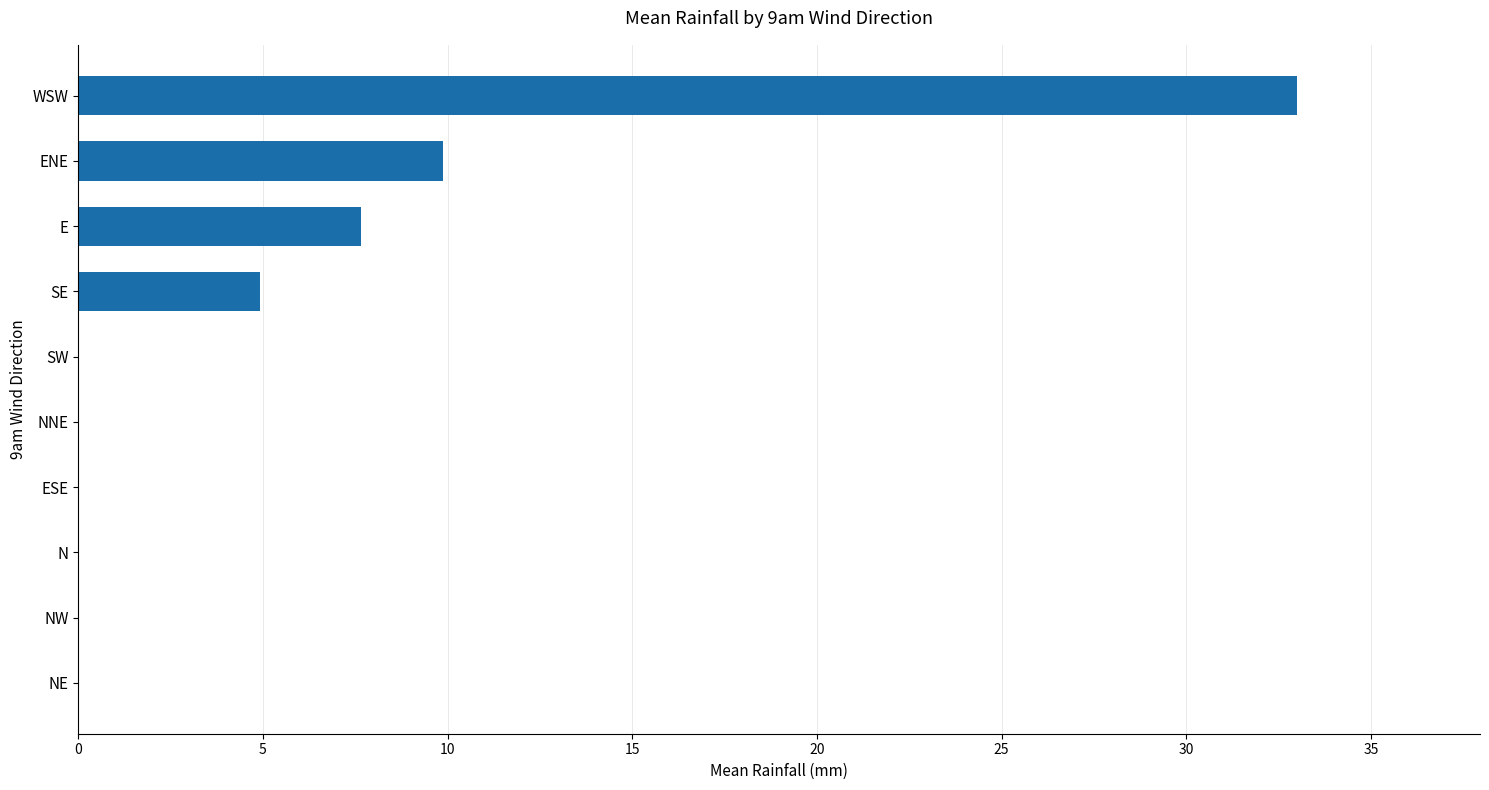

Which category has the highest value across all series?

WSW